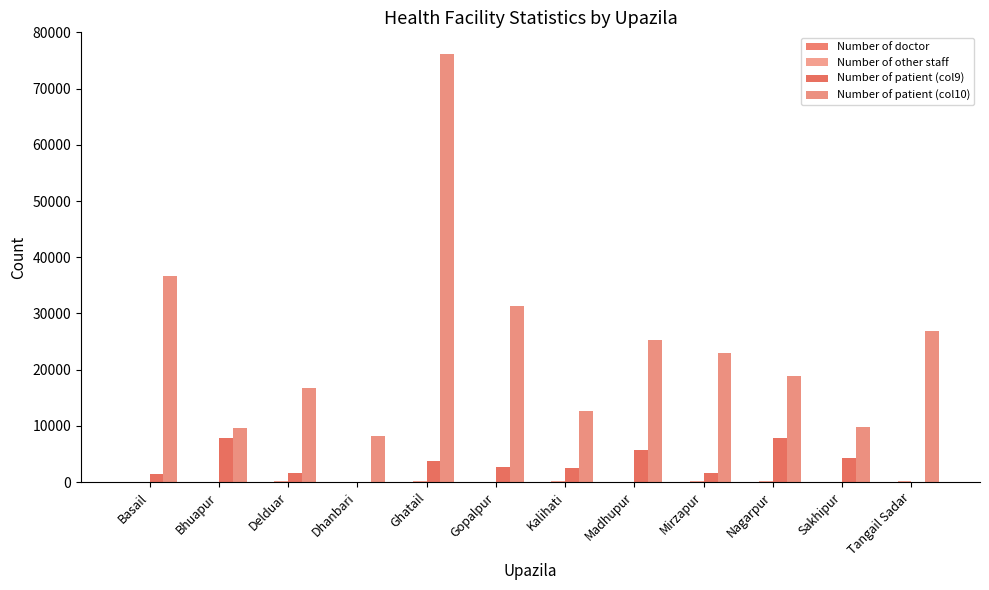

Reading right to left, what are all the values shown in this chart?

Number of doctor: 15	25	9	22	25	33	8	30	10	17	21	26
Number of other staff: 123	77	111	139	77	143	95	157	16	120	65	75
Number of patient (col9): 0	4272	7853	1555	5618	2477	2627	3798	0	1671	7912	1450
Number of patient (col10): 26858	9783	18941	22921	25211	12668	31369	76209	8176	16669	9612	36599